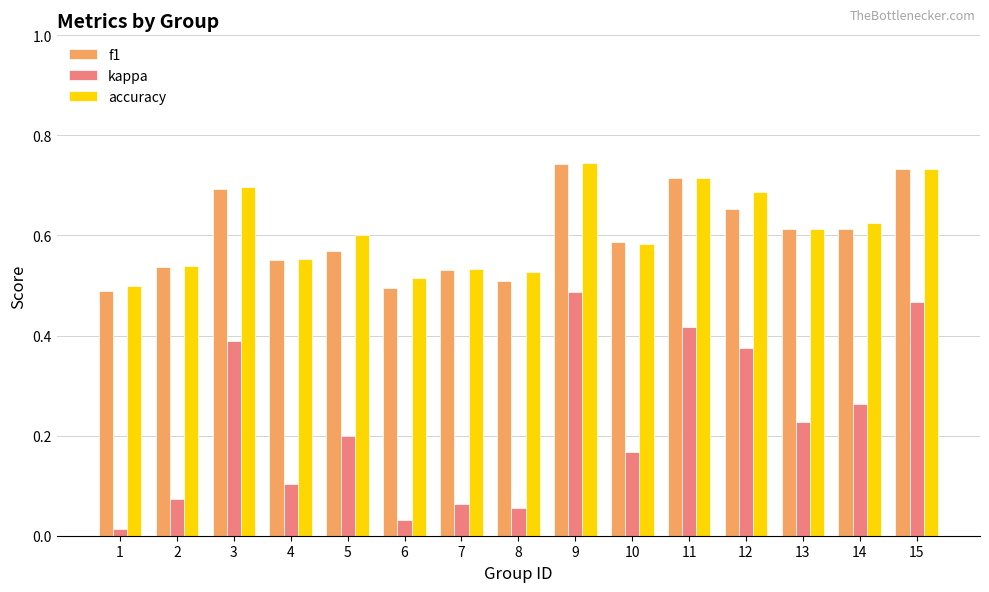

Is the value of kappa at 1 greater than the value of accuracy at 5?

No